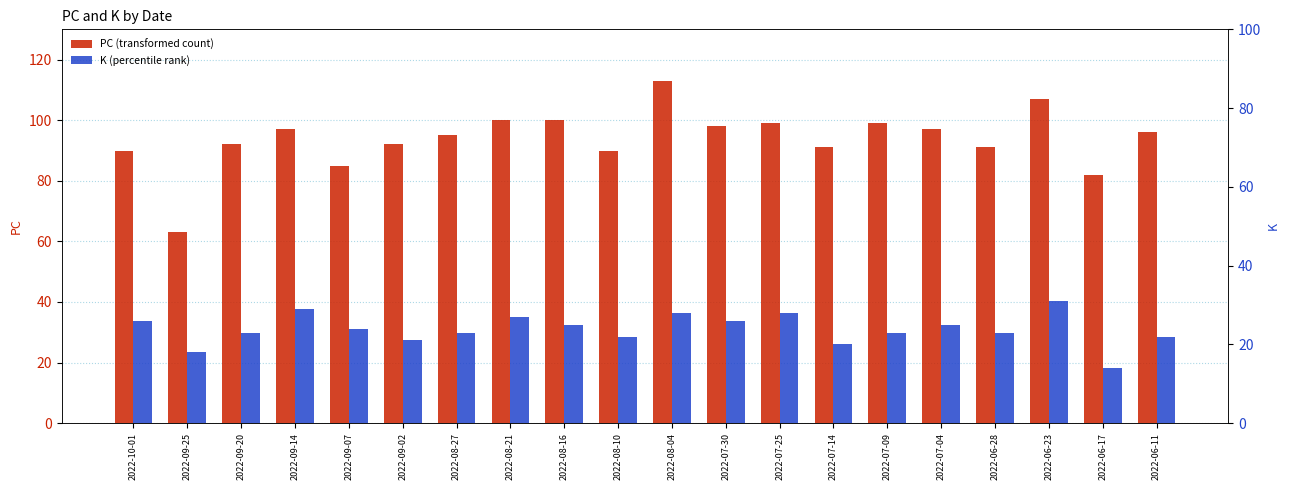

What is the lowest value of the PC (transformed count) series?

63